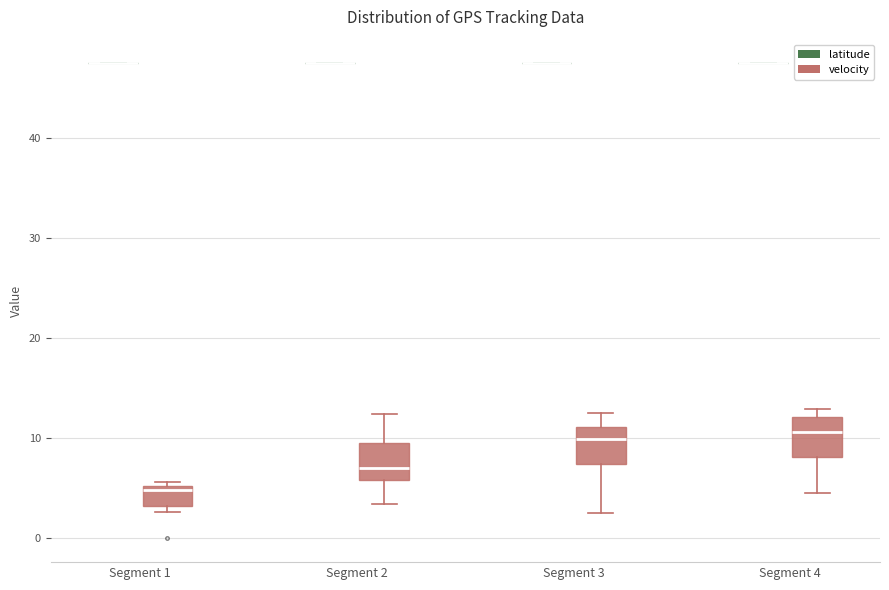

Reading left to right, read every box against the y-axis: the position of its median line, the range the box covers, and the ends of its whiskers. The values are not printed on the chart, so give them approximately, as read against the axis.

Segment 1 (latitude): box collapsed to a line at 47, whiskers 47 to 47
Segment 1 (velocity): median 5 (just below the box's upper edge), box 3 to 5, whiskers 3 (just below the box's lower edge) to 6
Segment 2 (latitude): box collapsed to a line at 47, whiskers 47 to 47
Segment 2 (velocity): median 7, box 6 to 10, whiskers 3 to 12
Segment 3 (latitude): box collapsed to a line at 47, whiskers 47 to 47
Segment 3 (velocity): median 10, box 7 to 11, whiskers 3 to 13
Segment 4 (latitude): box collapsed to a line at 47, whiskers 47 to 47
Segment 4 (velocity): median 11, box 8 to 12, whiskers 5 to 13